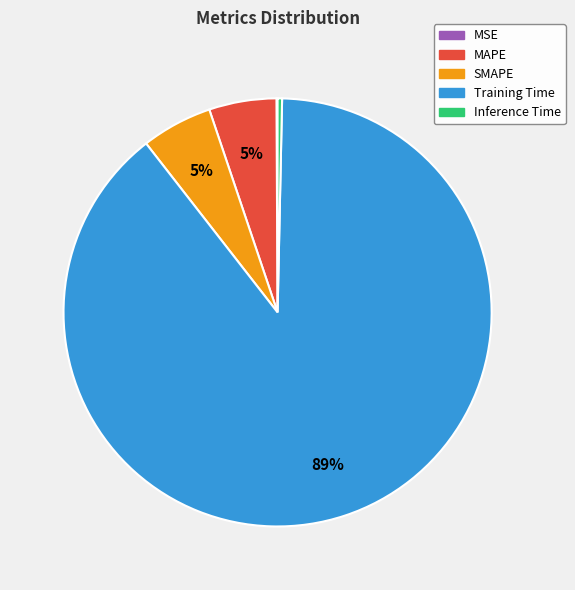

Which category has the biggest portion of the pie?

Training Time